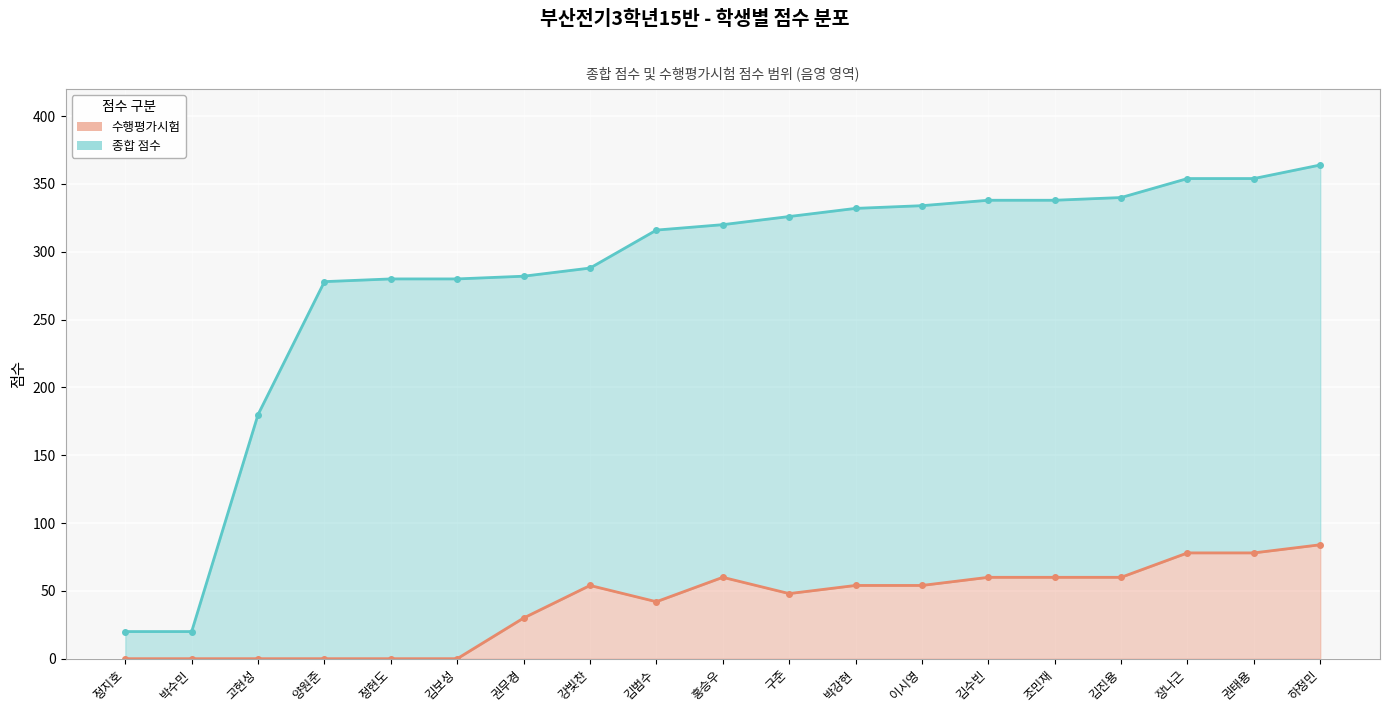

At which category is the sum across all series the highest?

하정민